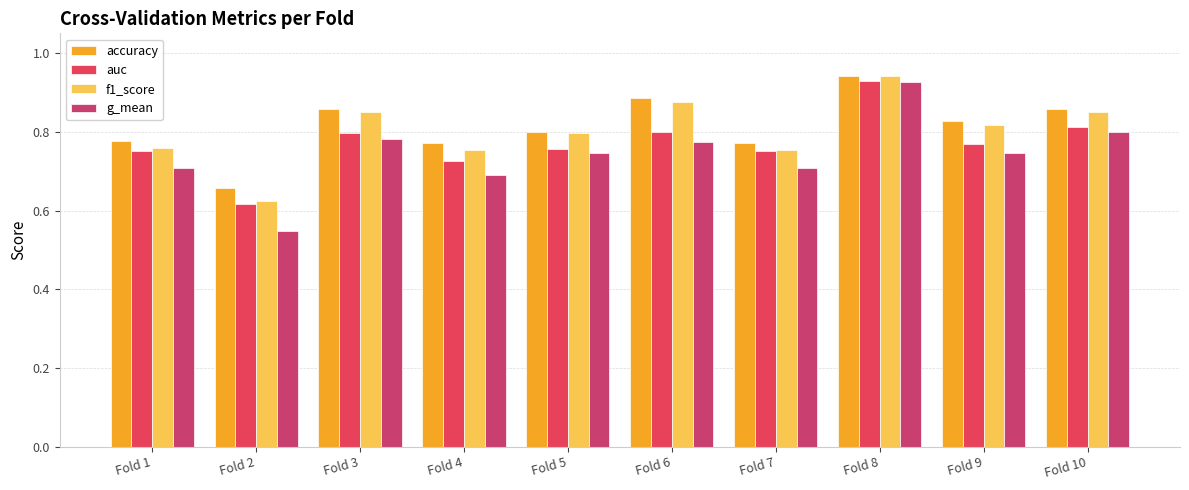

What is the average value of the auc series?

0.8